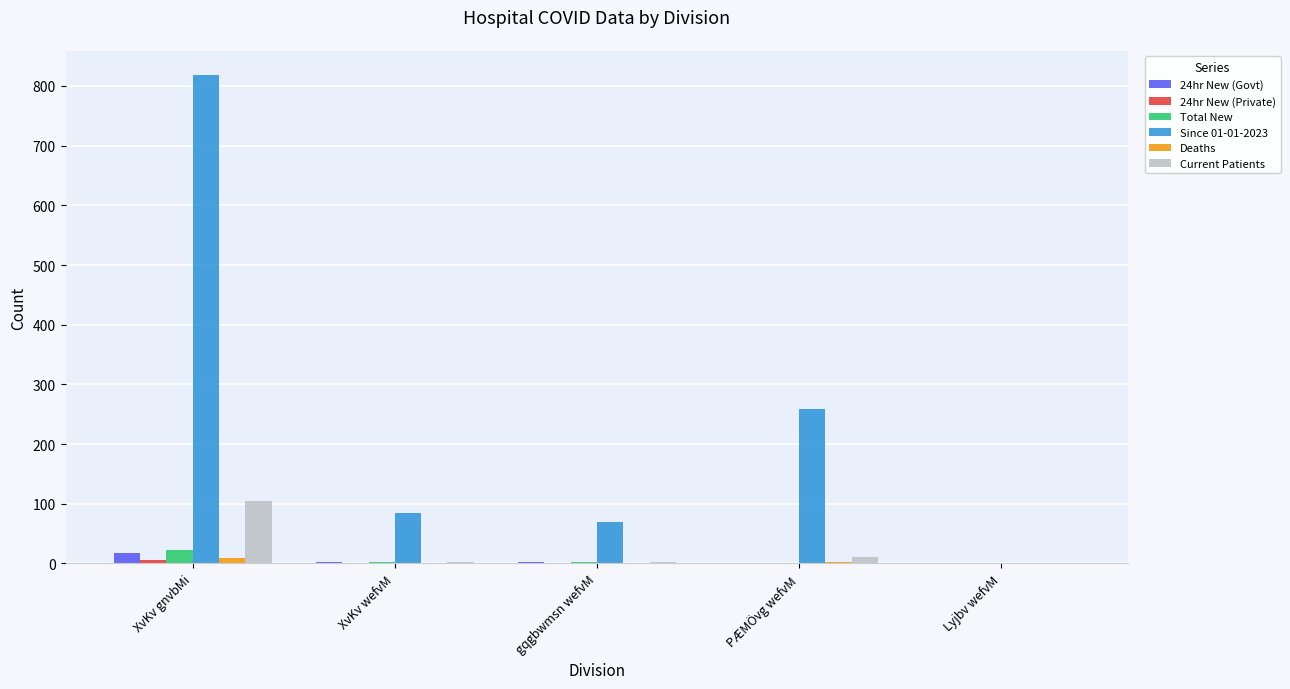

Where does the Current Patients series first go above 3?

XvKv gnvbMi